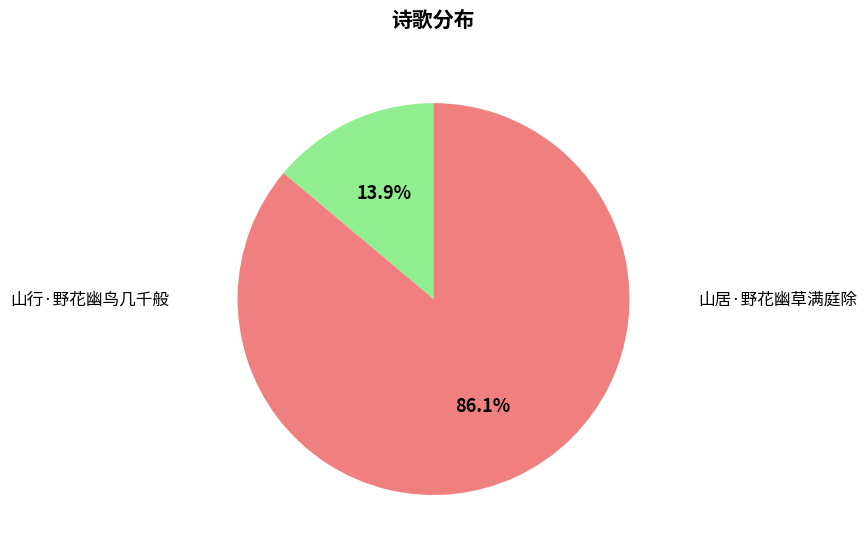

How many slices are in this pie chart?

2